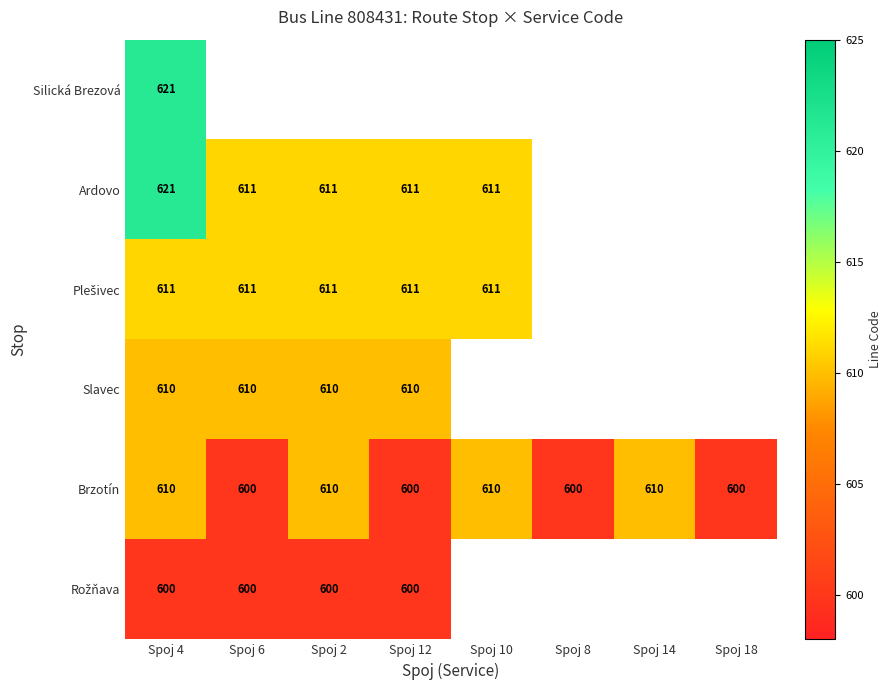

What is the total value across all series at Spoj 4?

3673